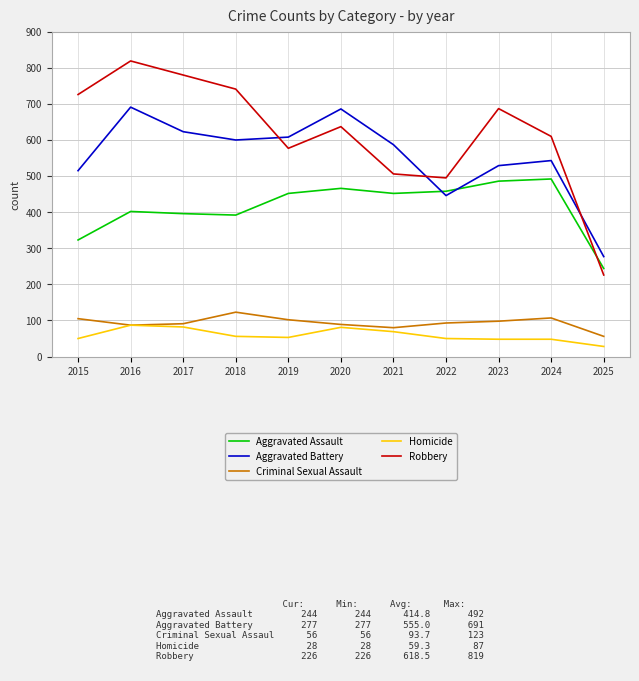

Rank the series at 2024 from highest to lowest value.

Robbery, Aggravated Battery, Aggravated Assault, Criminal Sexual Assault, Homicide